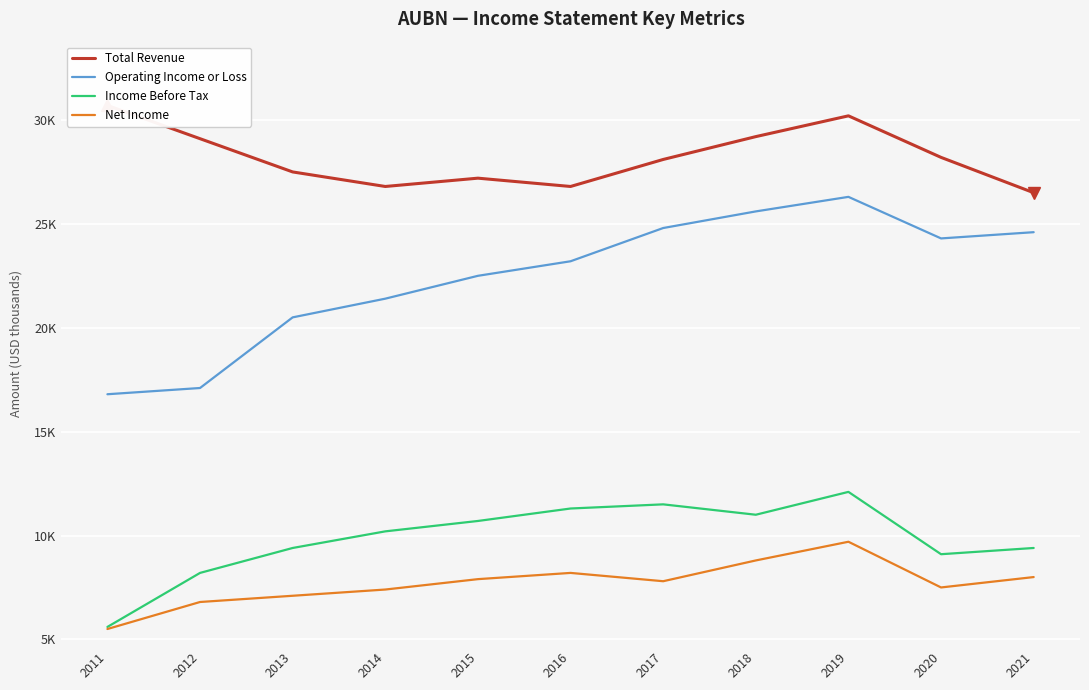

Reading right to left, extract all data points from this chart.

Total Revenue: 26500	28200	30200	29200	28100	26800	27200	26800	27500	29100	30700
Operating Income or Loss: 24600	24300	26300	25600	24800	23200	22500	21400	20500	17100	16800
Income Before Tax: 9400	9100	12100	11000	11500	11300	10700	10200	9400	8200	5600
Net Income: 8000	7500	9700	8800	7800	8200	7900	7400	7100	6800	5500